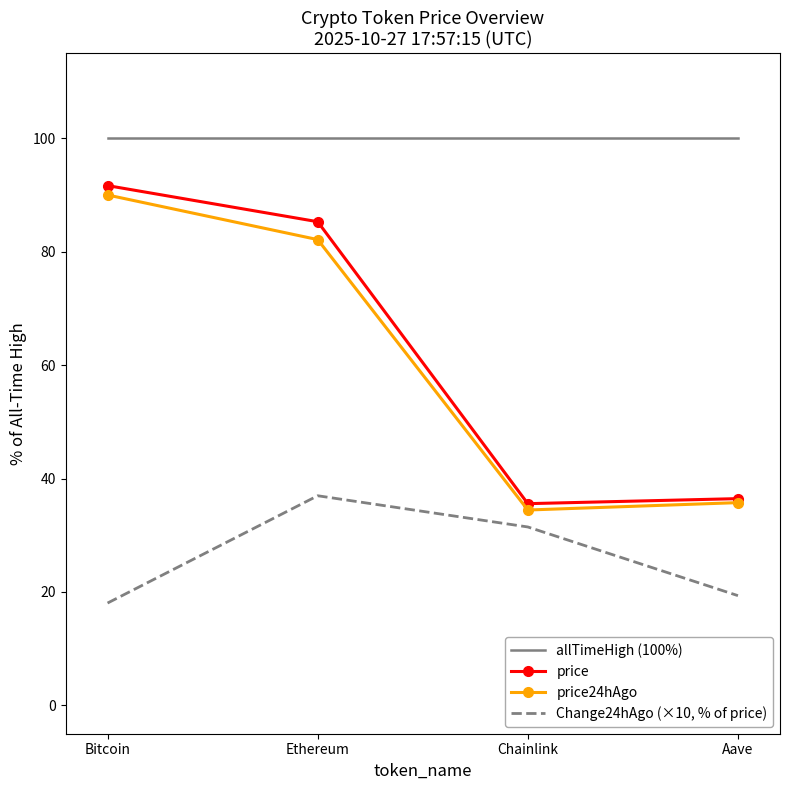

Between Bitcoin and Ethereum, which series saw the biggest shift?

Change24hAgo (×10, % of price)